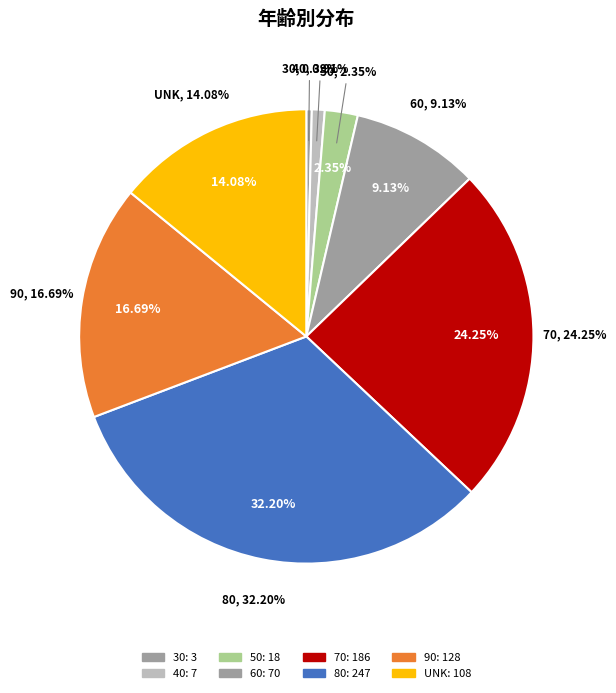

The 40 slice represents 1% of the pie. True or false?

True